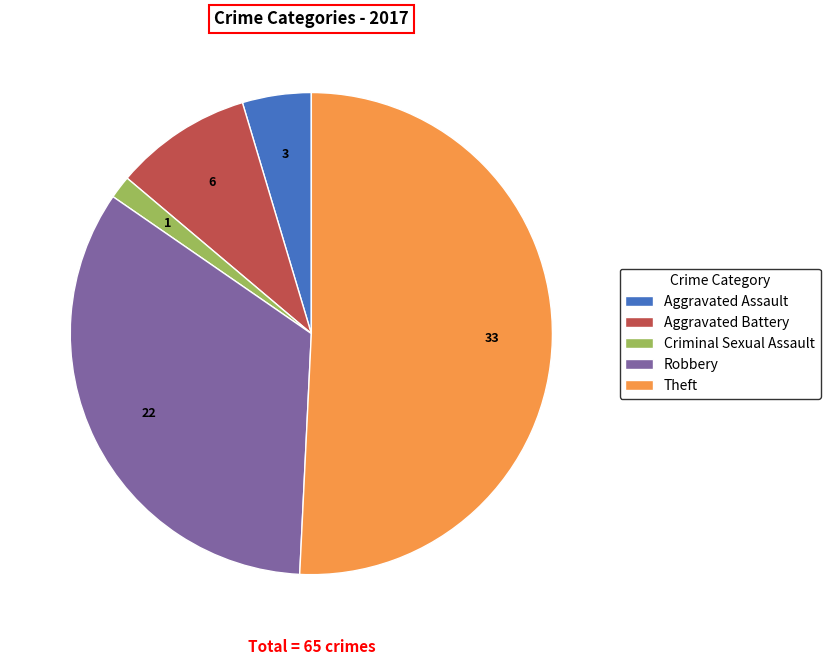

Do Theft and Criminal Sexual Assault together represent more than half of the pie?

Yes